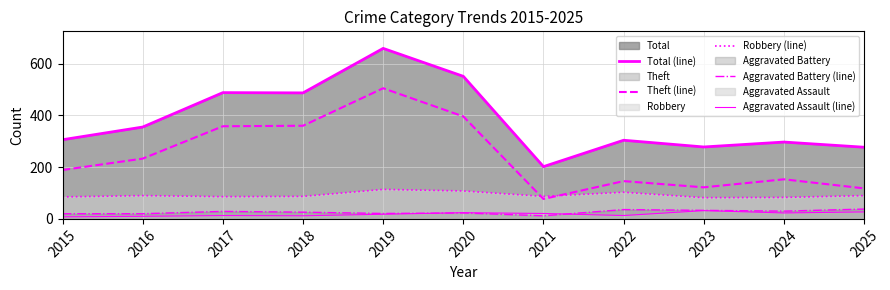

What is the total value across all series at 2016?

708